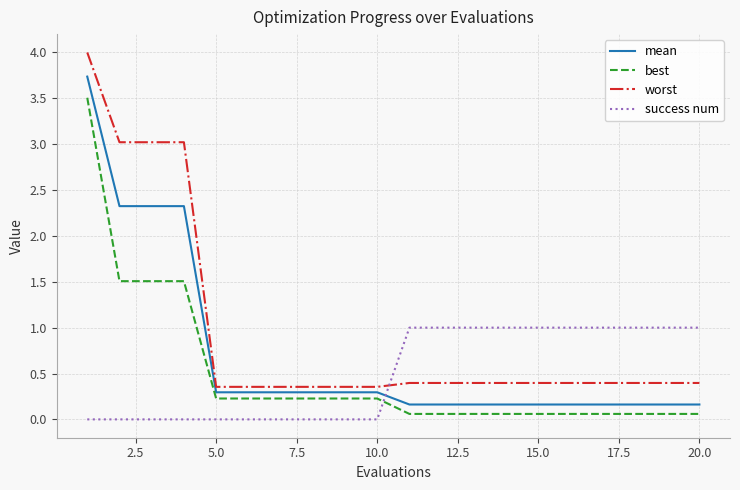

Which series has the largest total across all categories?

worst